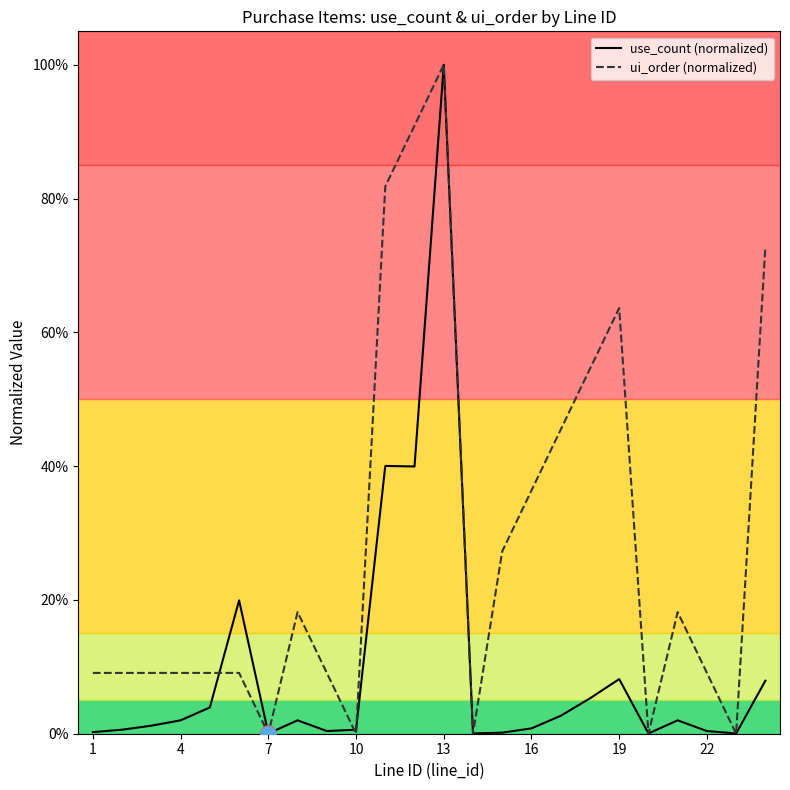

Which series has the largest total across all categories?

ui_order (normalized)